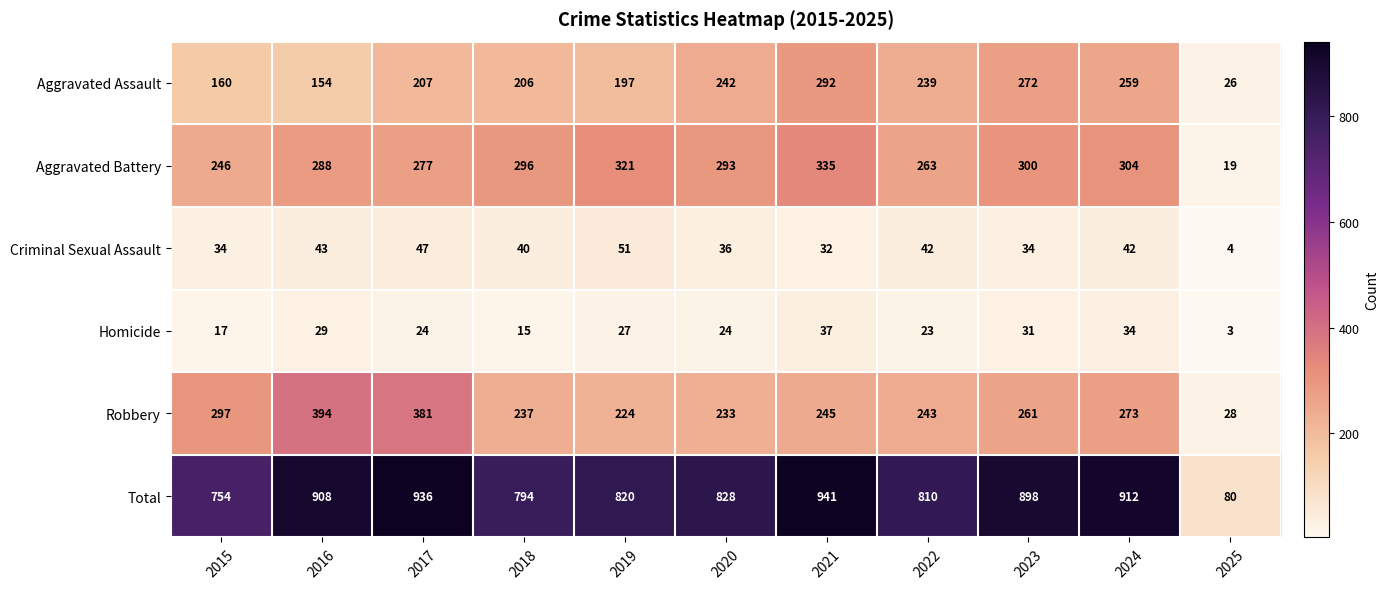

Which series has the widest spread of values?

Total